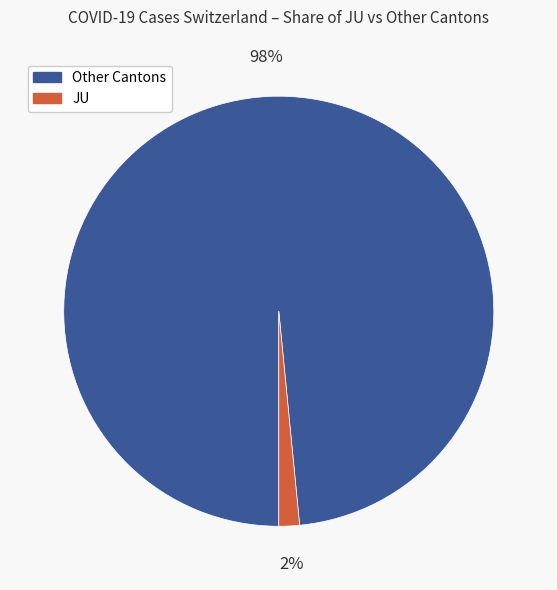

Is there a majority slice in this chart?

Yes